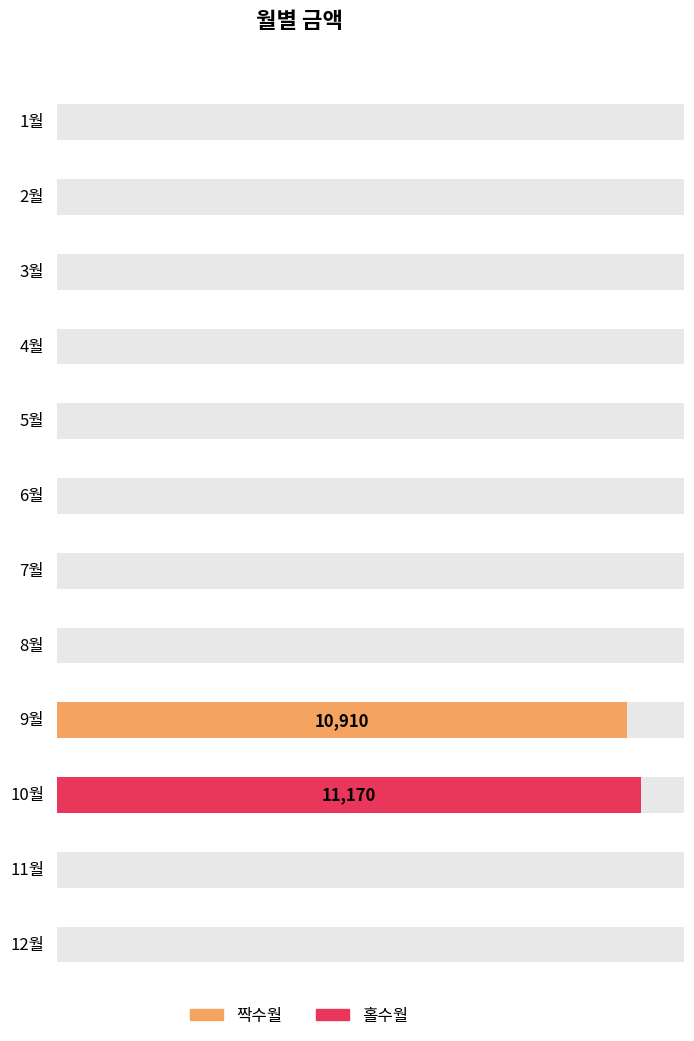

Where is the data nearest to the value 5585?

9월